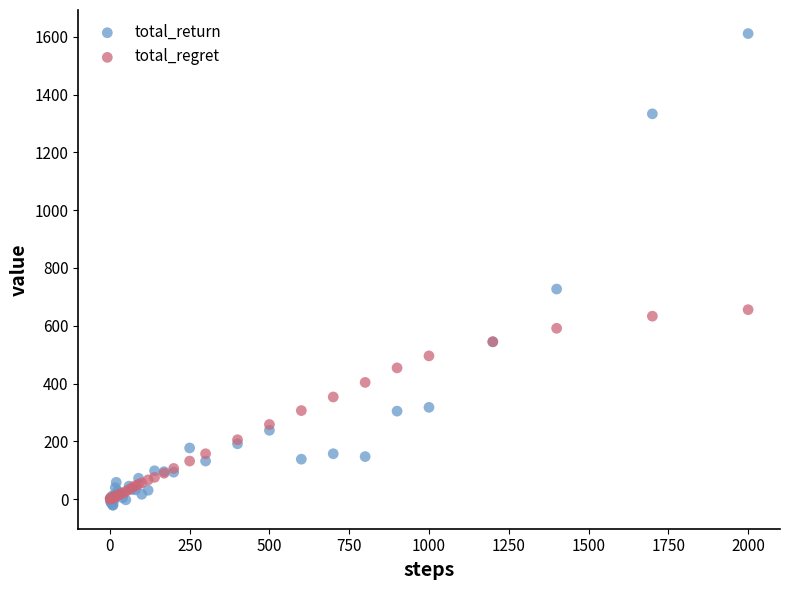

Which series contains the highest Y value?

total_return